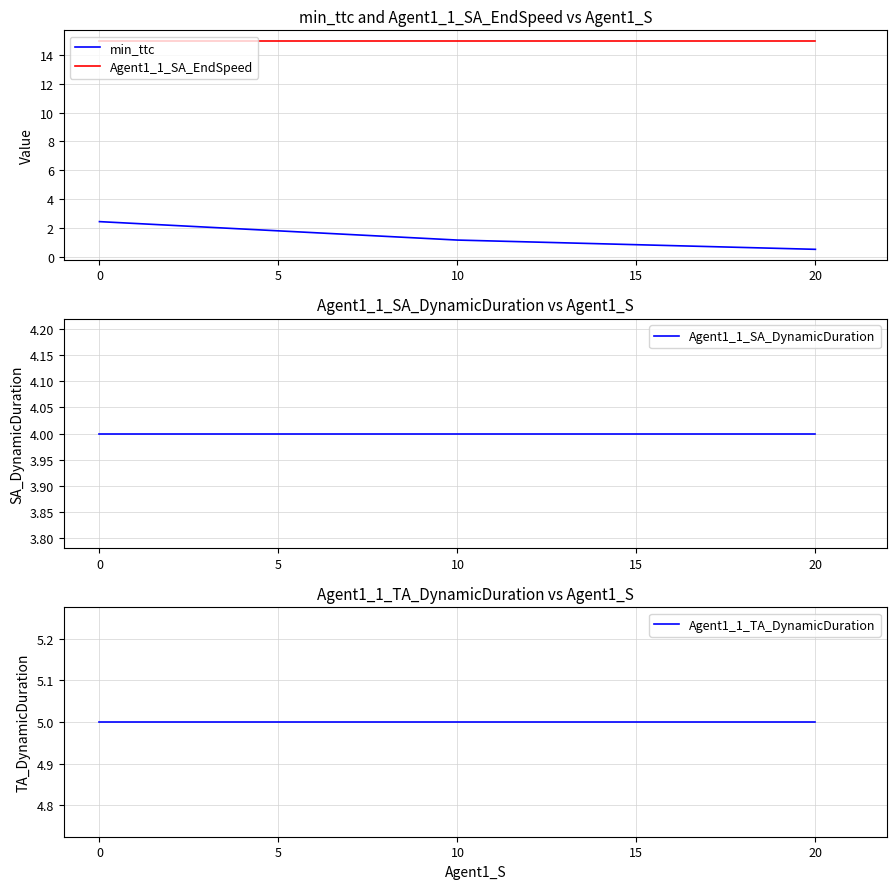

List the labels in order of min_ttc value, smallest first.

20, 10, 0